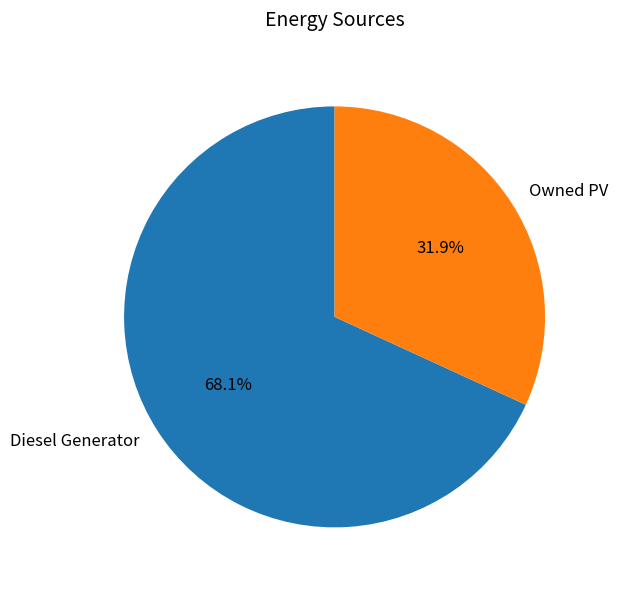

What percentage is NOT represented by Owned PV?

68.1%